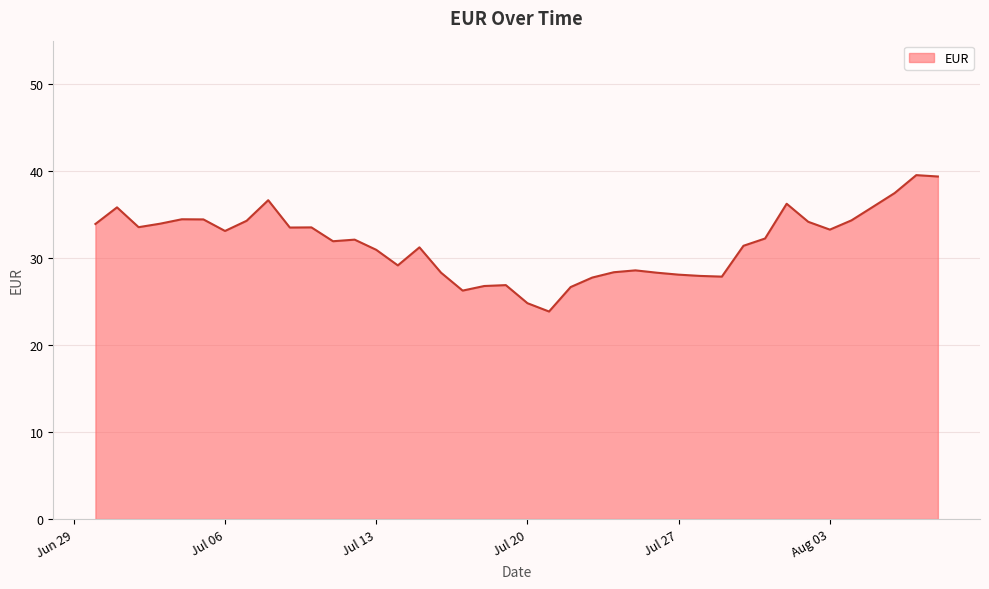

What is the smallest value displayed?

23.9